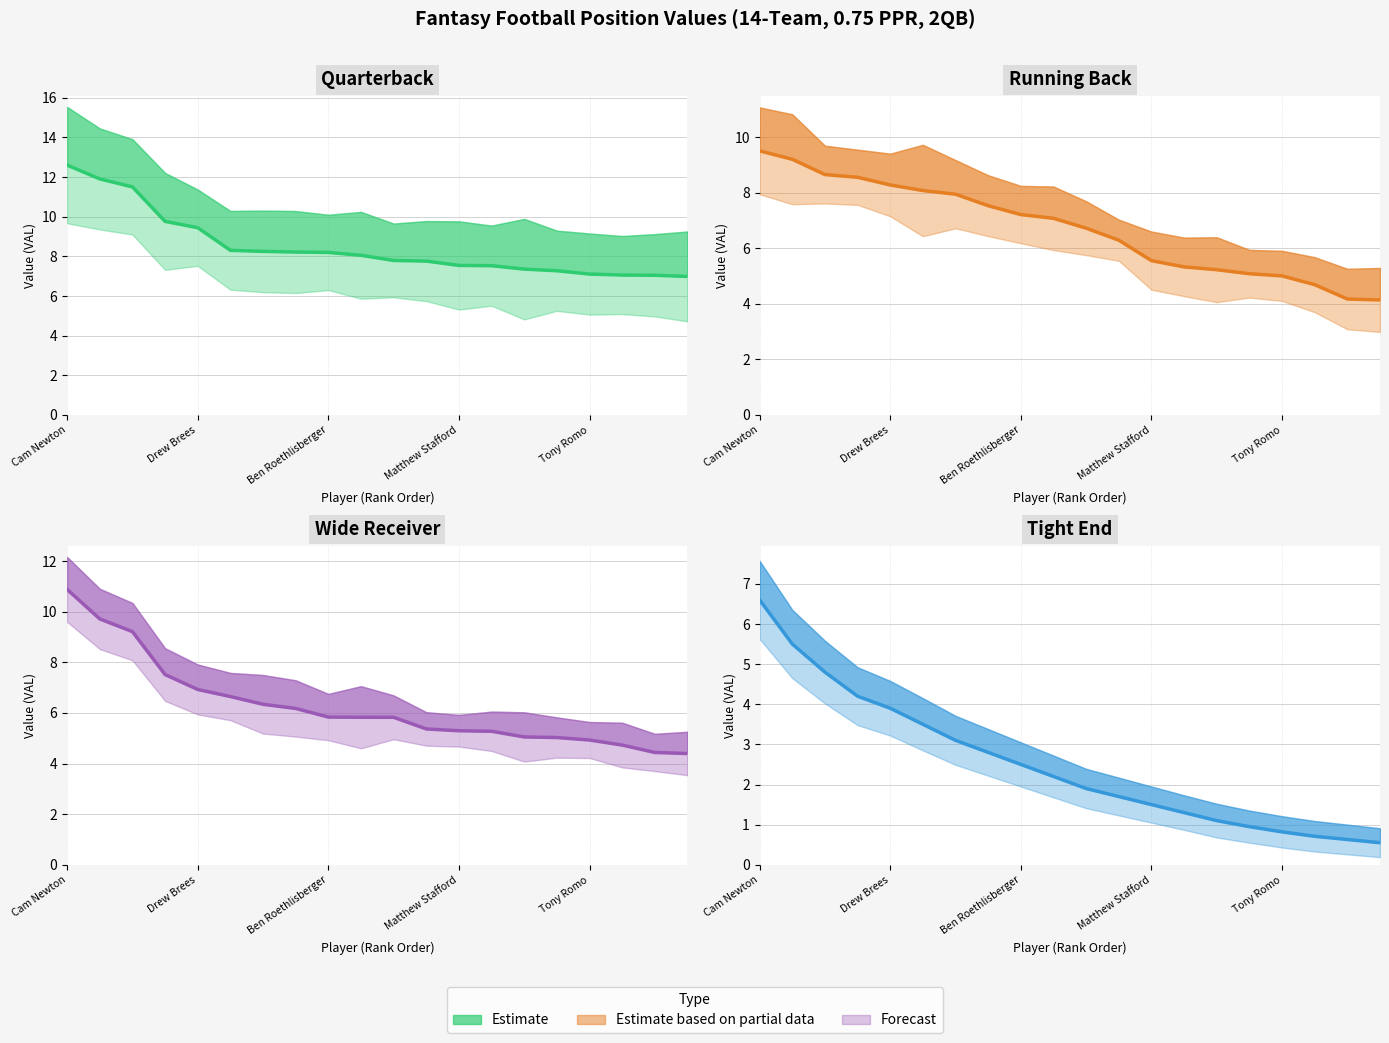

The TE Value series shows 0.5 at Tony Romo. True or false?

False